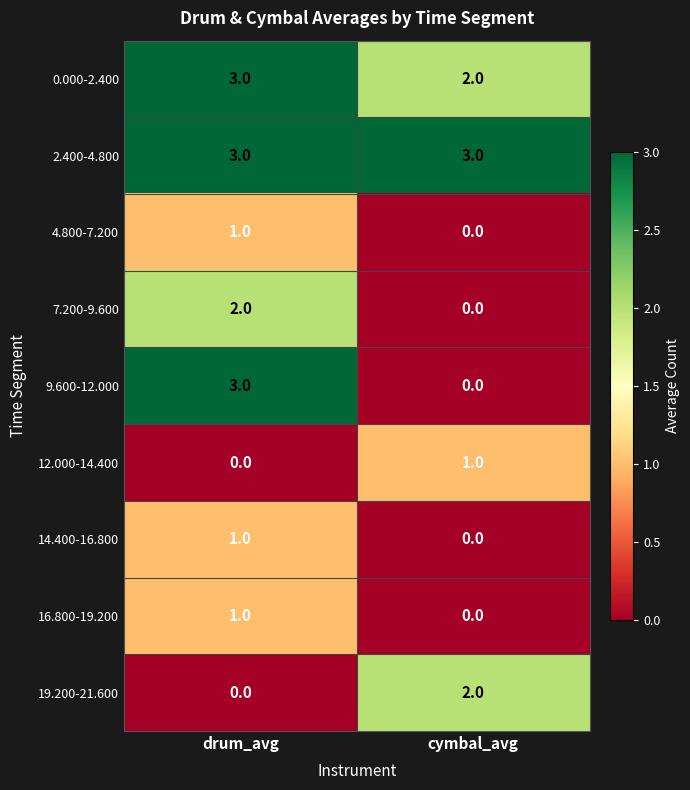

What is the spread (max minus min) of values at drum_avg?

3